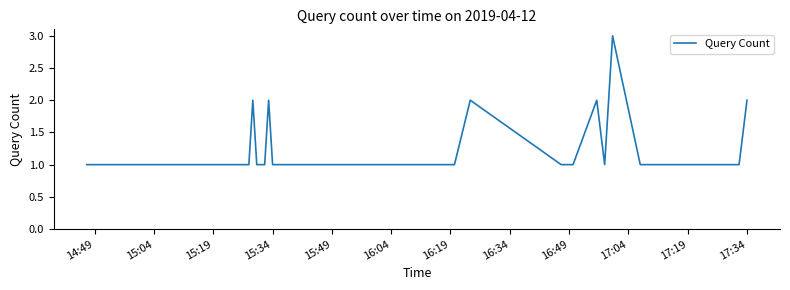

What is the greatest value displayed?

3